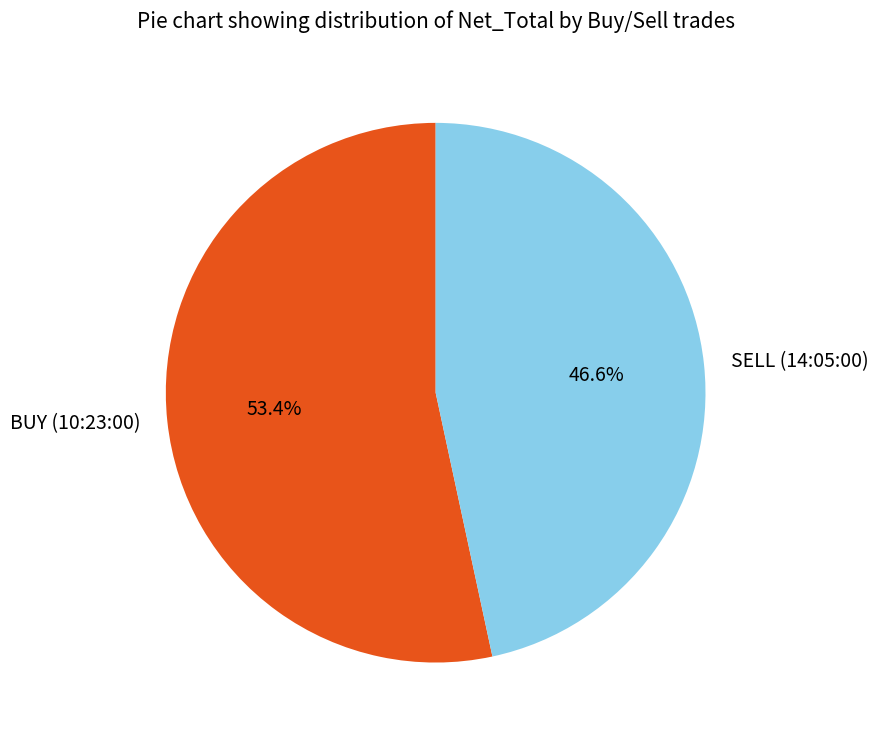

Is it true that BUY (10:23:00) is 39% of the pie?

False